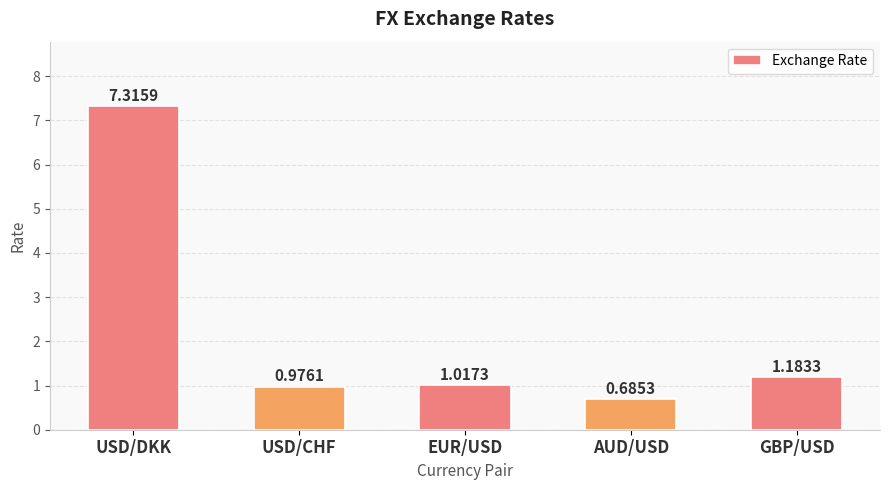

Where is the data nearest to the value 4?

GBP/USD